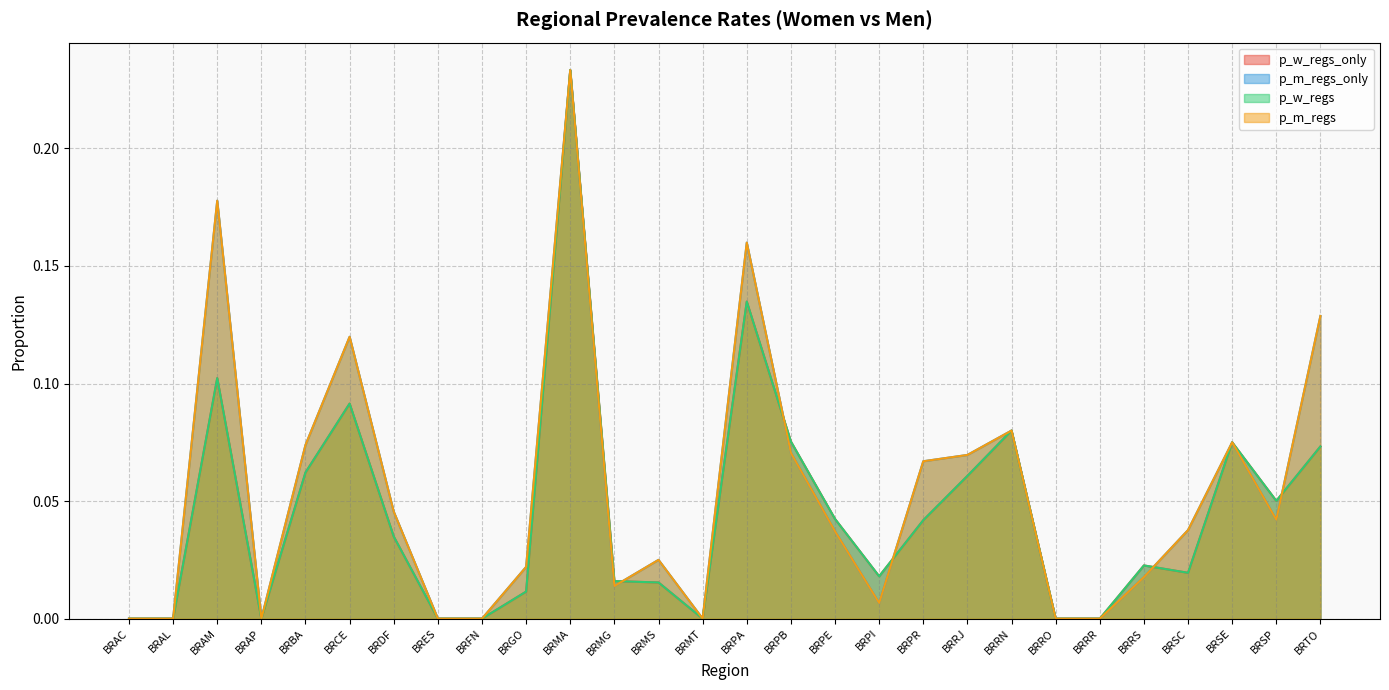

True or false: p_w_regs and p_m_regs intersect in this chart.

True